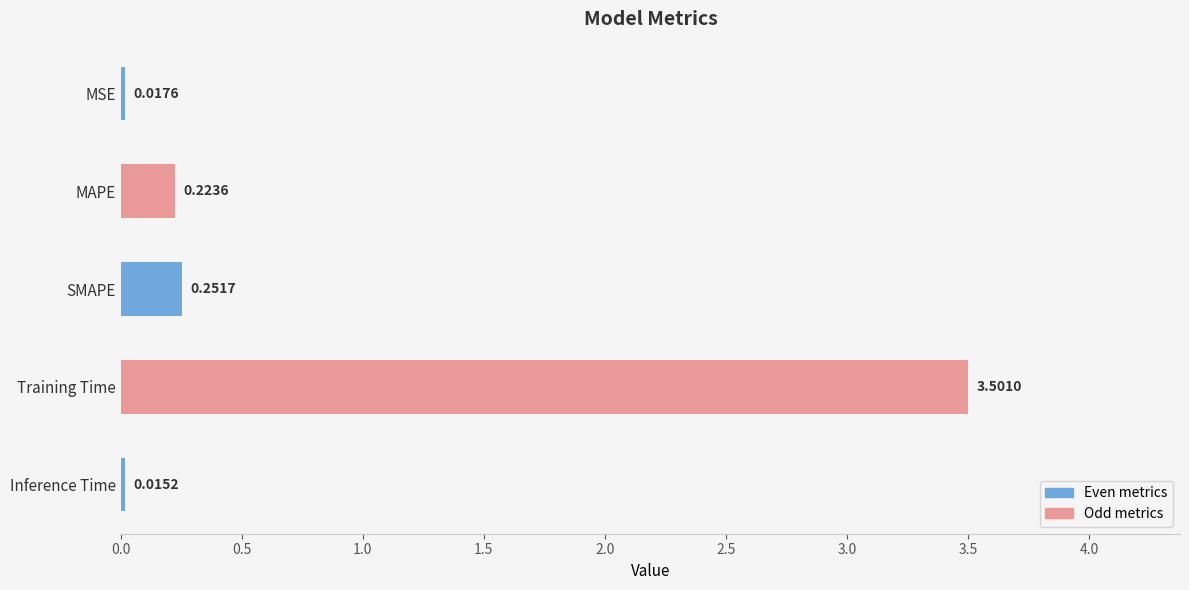

Rank the categories by value from highest to lowest.

Training Time, SMAPE, MAPE, MSE, Inference Time